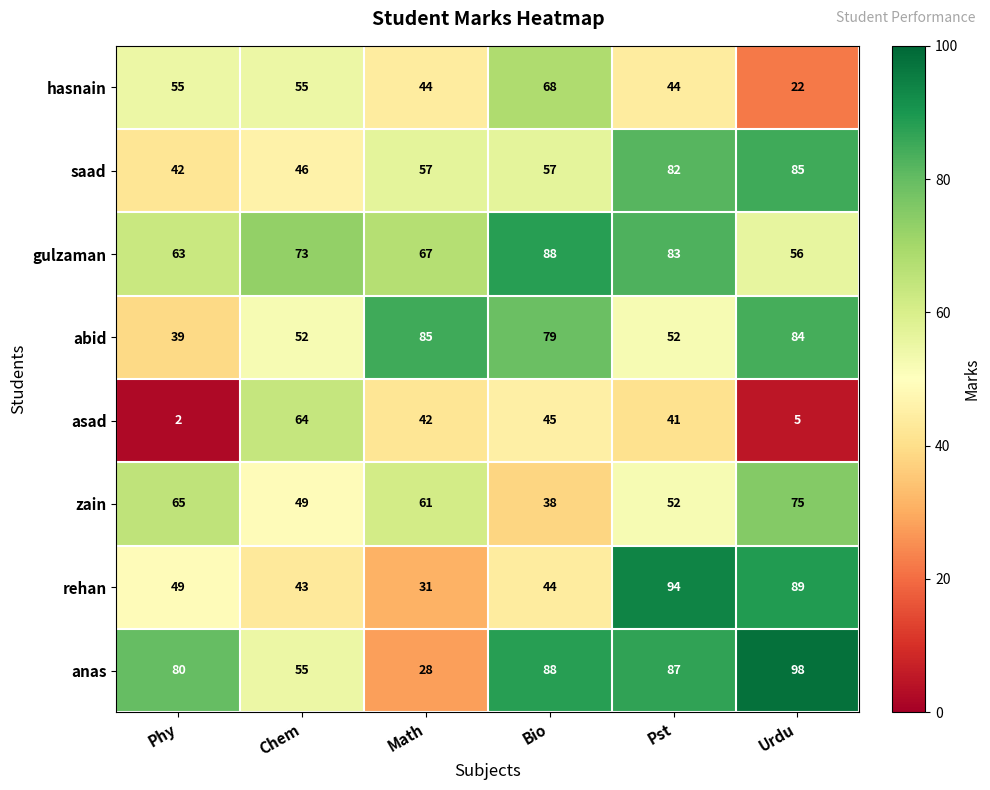

Which series changed the most between Chem and Math?

abid